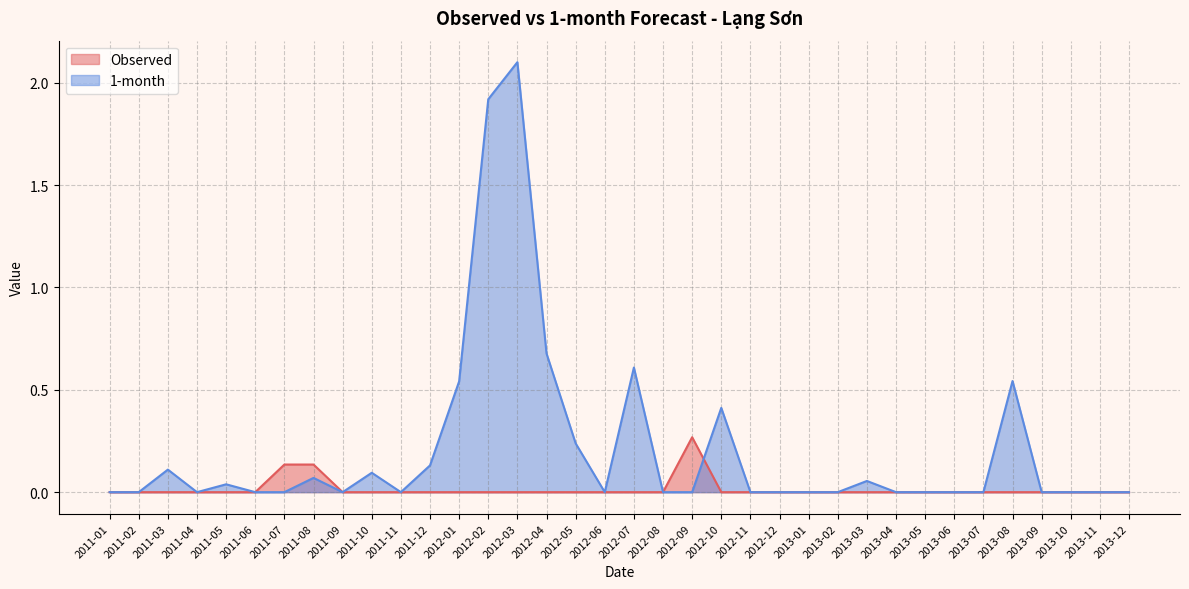

Which has a higher value, 2011-05 or 2011-09?

2011-05